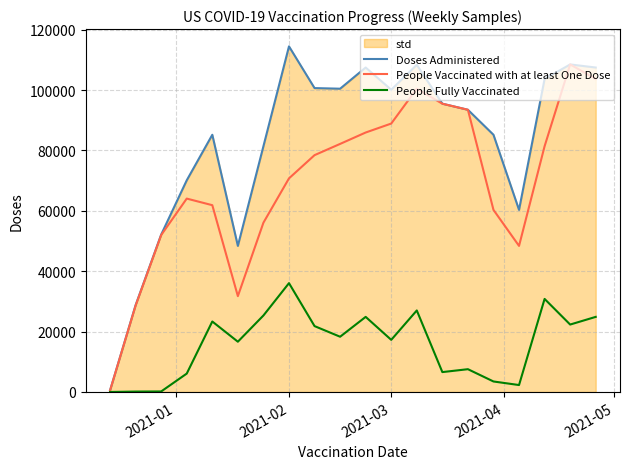

Which series has the largest total across all categories?

Doses Administered